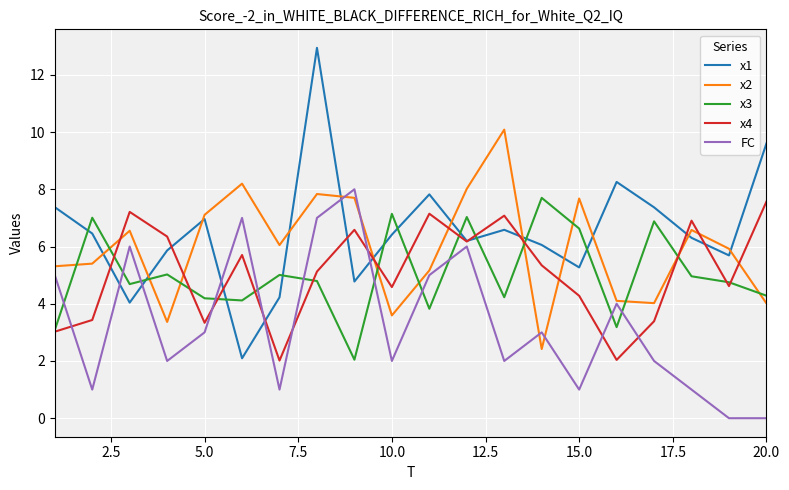

Which series has the largest range (max minus min)?

x1